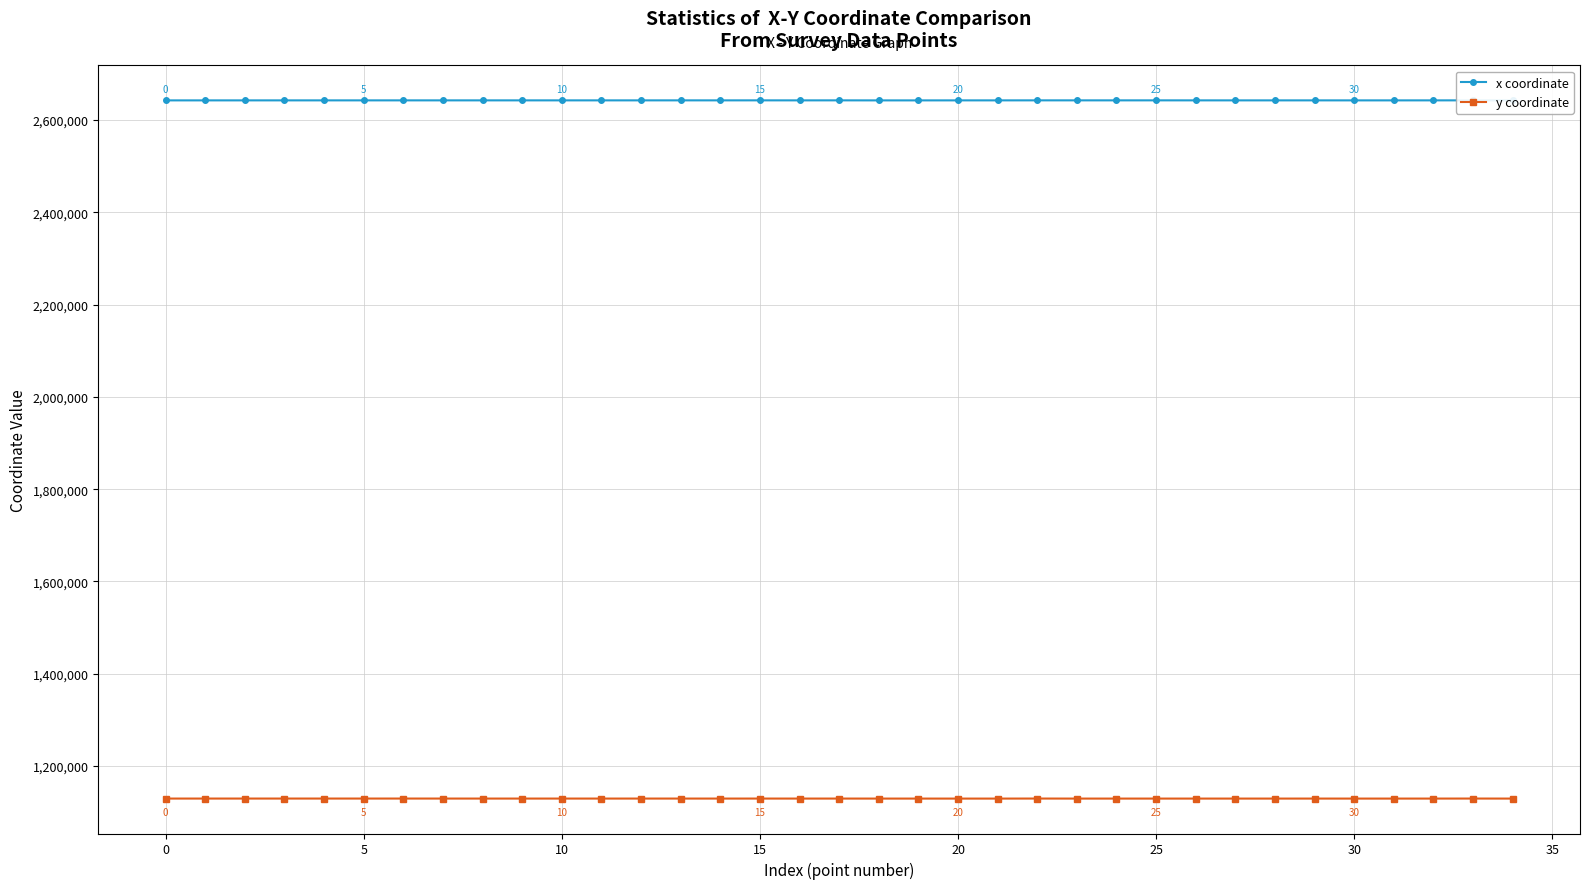

Rank the series at 12 from lowest to highest value.

y coordinate, x coordinate